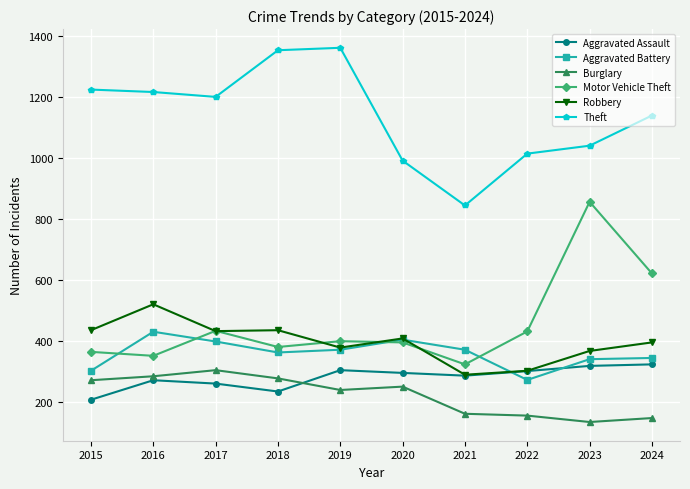

How many categories are shown in the chart?

10